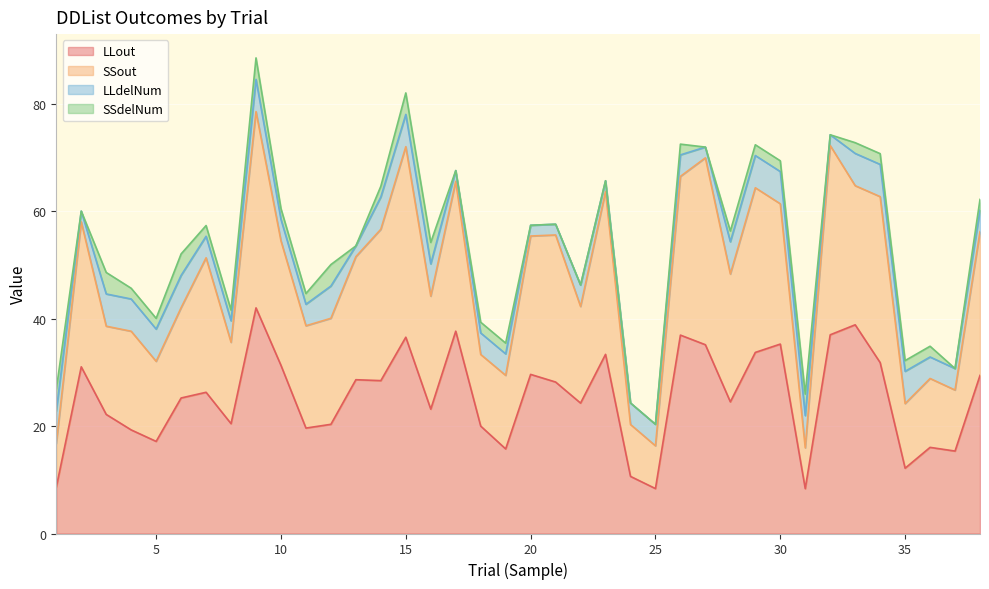

How many data points in SSout are less than 51?

19